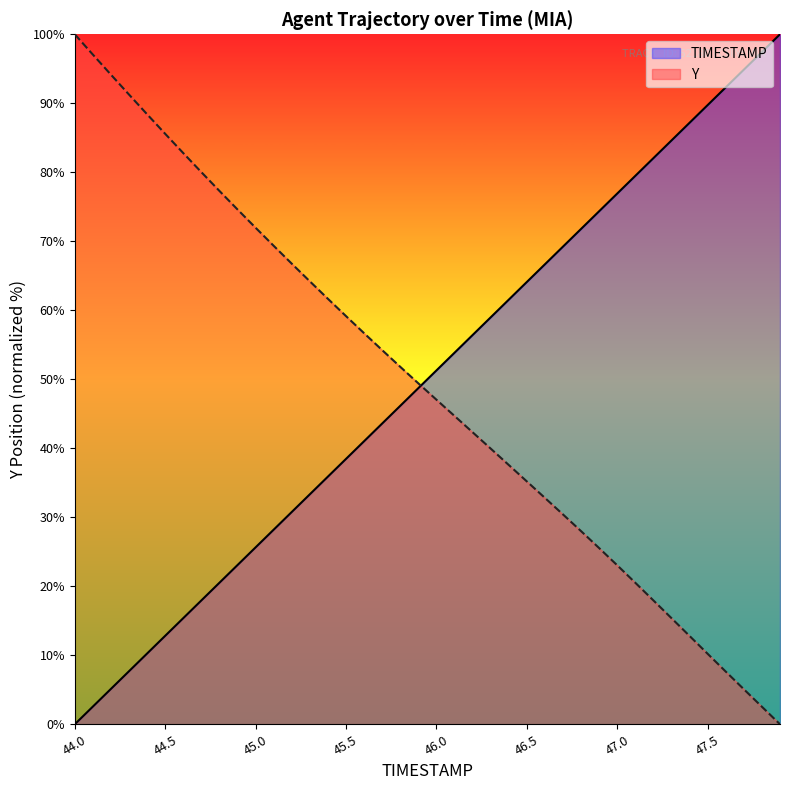

True or false: Y has a value of 139.1 at 44.6.

False